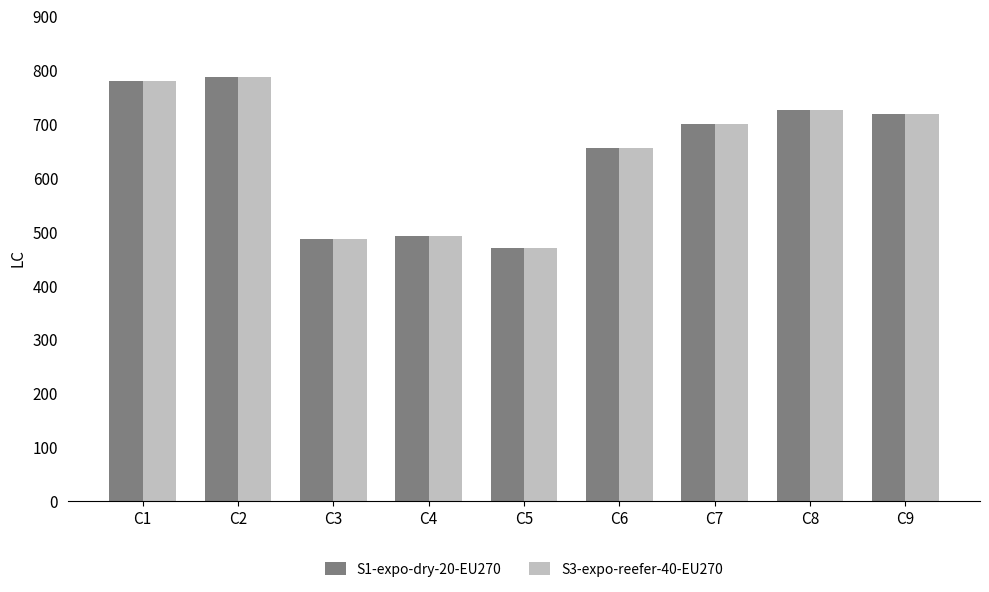

Is the value of S1-expo-dry-20-EU270 at C4 greater than the value of S3-expo-reefer-40-EU270 at C8?

No